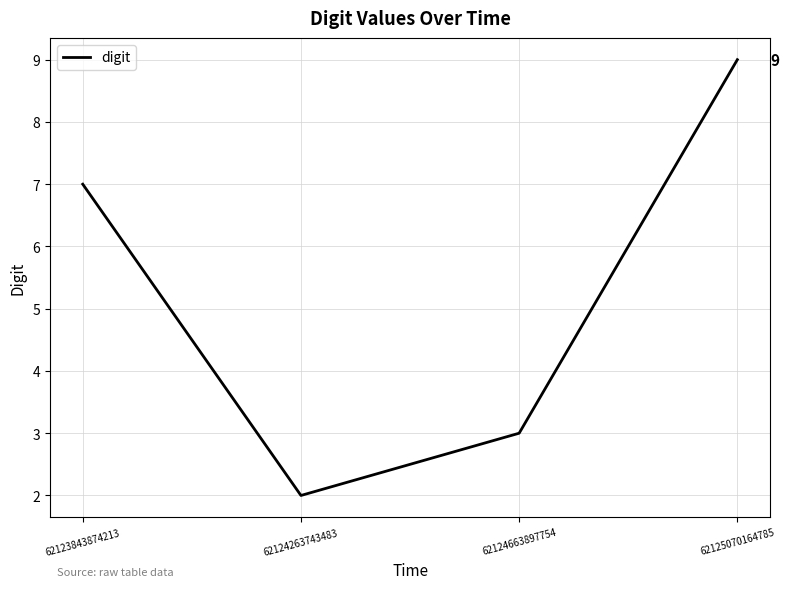

Reading left to right, what are all the values shown in this chart?

62123843874213=7	62124263743483=2	62124663897754=3	62125070164785=9